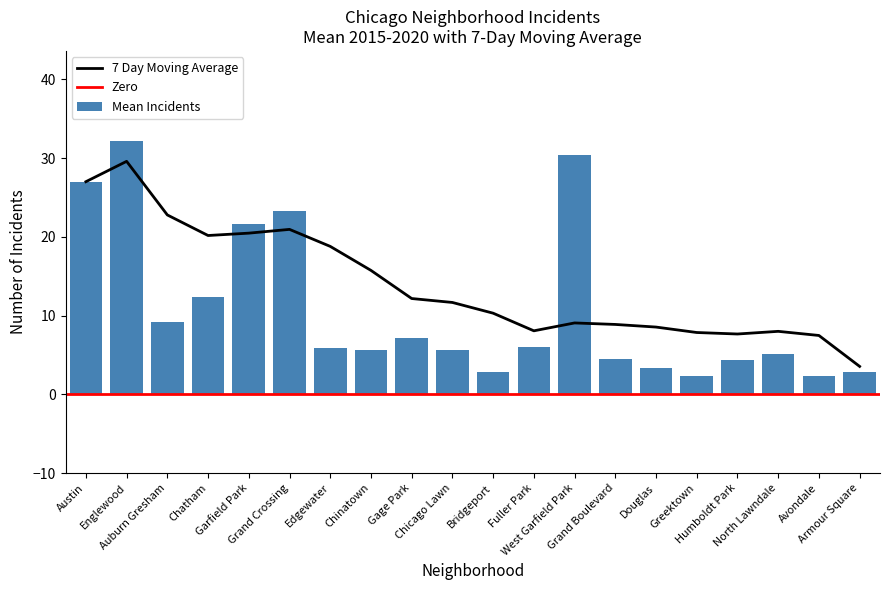

What is the highest value of the 7 Day Moving Average series?

29.6